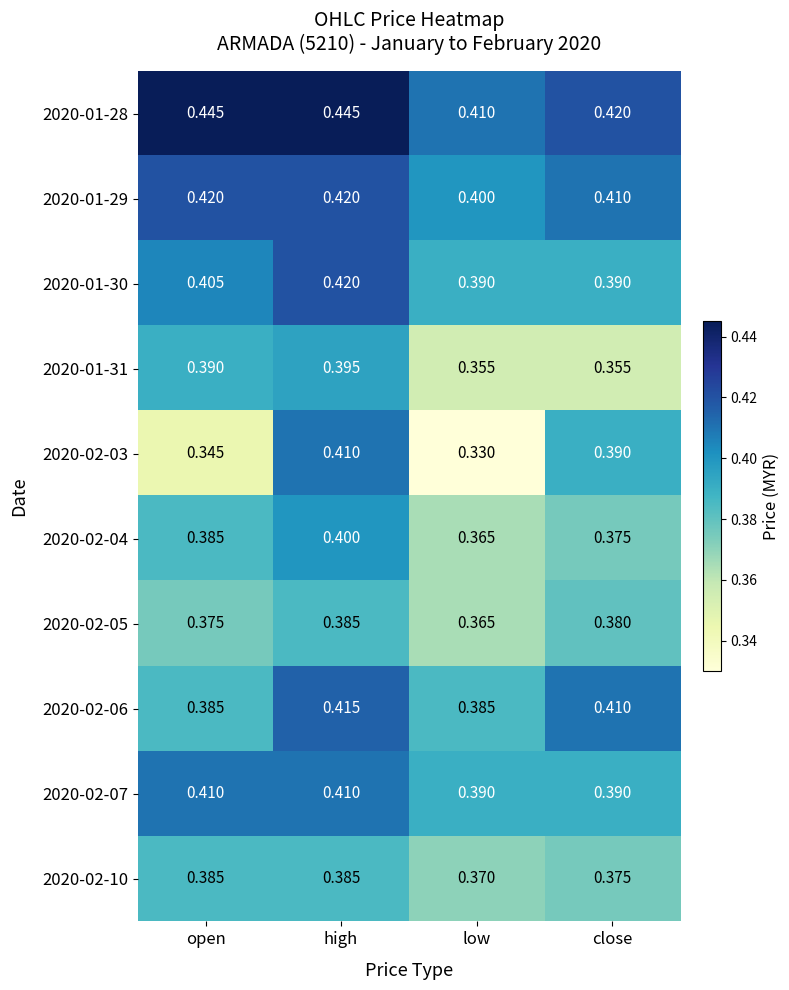

List the labels in order of 2020-02-04 value, largest first.

high, open, close, low